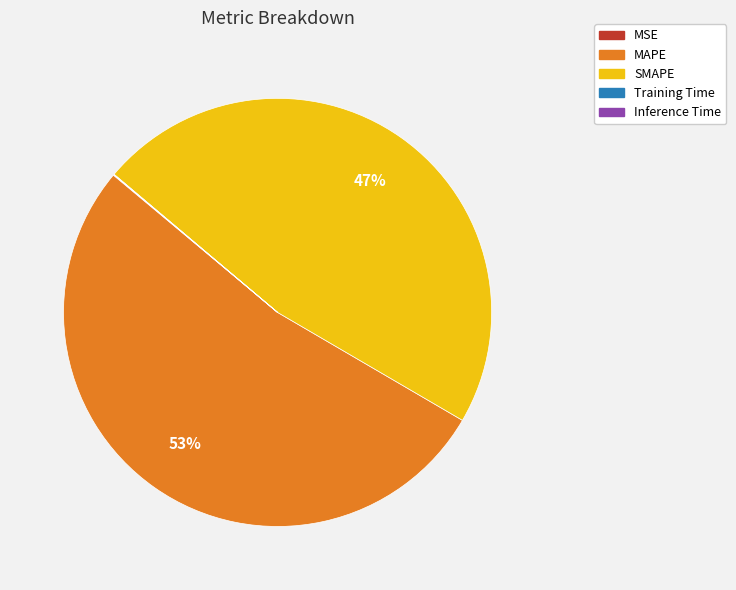

What is the largest slice in the pie chart?

MAPE